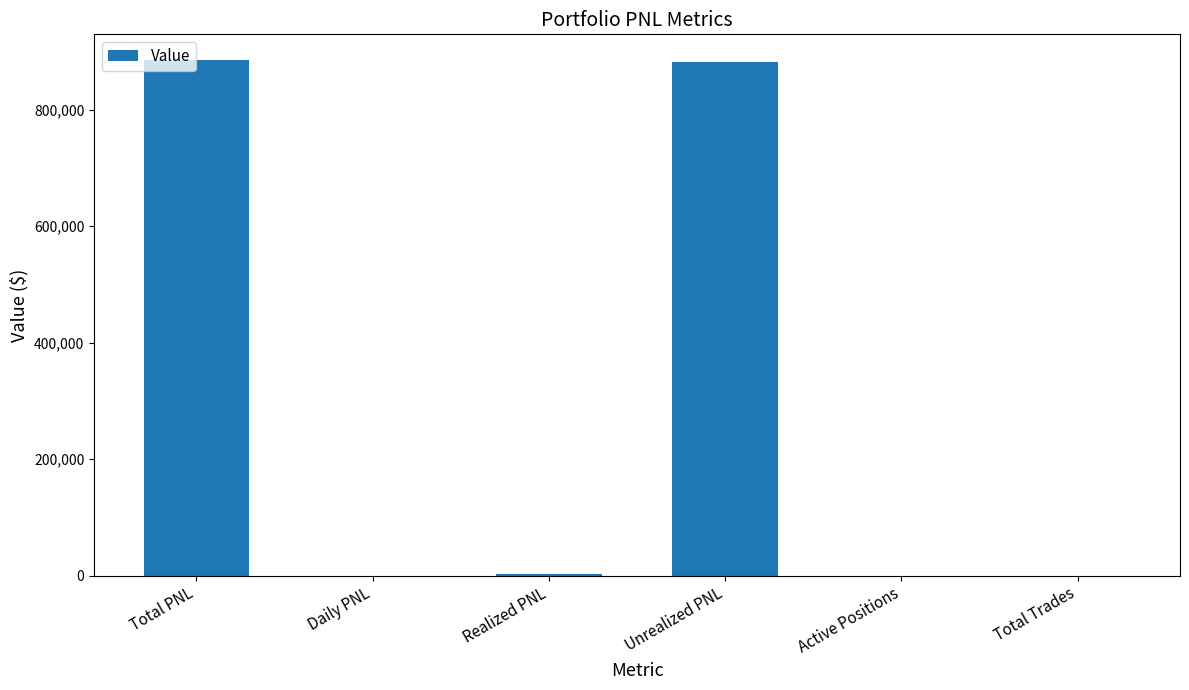

Is it true that the value at Daily PNL is 0.0?

True